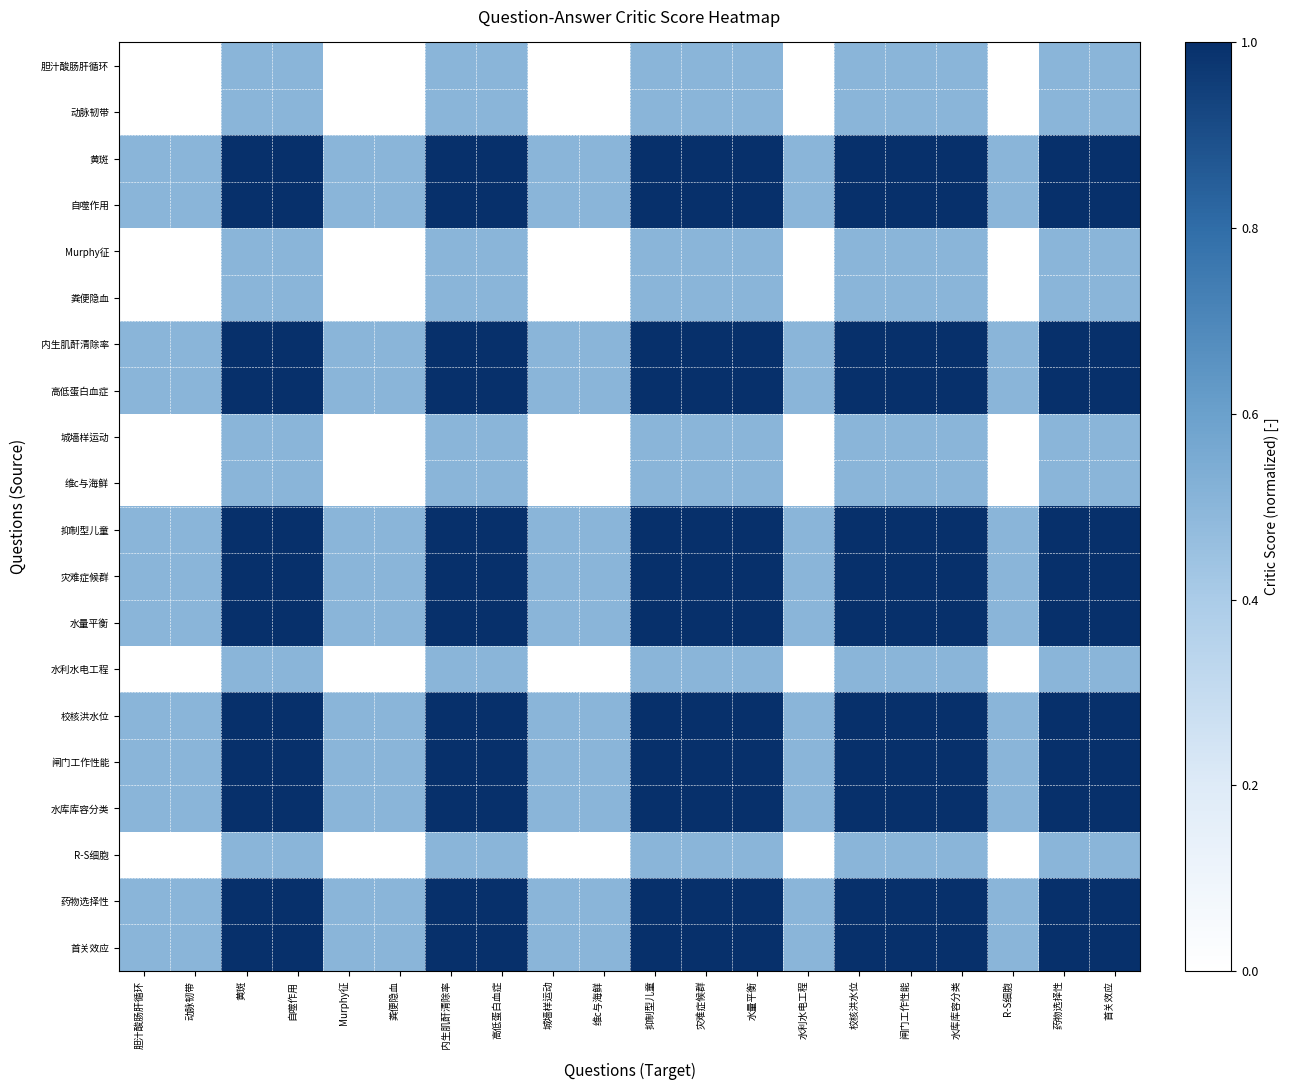

Reading left to right, what are all the values shown in this chart?

胆汁酸肠肝循环: 胆汁酸肠肝循环=0.0	动脉韧带=0.0	黄斑=0.5	自噬作用=0.5	Murphy征=0.0	粪便隐血=0.0	内生肌酐清除率=0.5	高低蛋白血症=0.5	城墙样运动=0.0	维c与海鲜=0.0	抑制型儿童=0.5	灾难症候群=0.5	水量平衡=0.5	水利水电工程=0.0	校核洪水位=0.5	闸门工作性能=0.5	水库库容分类=0.5	R-S细胞=0.0	药物选择性=0.5	首关效应=0.5
动脉韧带: 胆汁酸肠肝循环=0.0	动脉韧带=0.0	黄斑=0.5	自噬作用=0.5	Murphy征=0.0	粪便隐血=0.0	内生肌酐清除率=0.5	高低蛋白血症=0.5	城墙样运动=0.0	维c与海鲜=0.0	抑制型儿童=0.5	灾难症候群=0.5	水量平衡=0.5	水利水电工程=0.0	校核洪水位=0.5	闸门工作性能=0.5	水库库容分类=0.5	R-S细胞=0.0	药物选择性=0.5	首关效应=0.5
黄斑: 胆汁酸肠肝循环=0.5	动脉韧带=0.5	黄斑=1.0	自噬作用=1.0	Murphy征=0.5	粪便隐血=0.5	内生肌酐清除率=1.0	高低蛋白血症=1.0	城墙样运动=0.5	维c与海鲜=0.5	抑制型儿童=1.0	灾难症候群=1.0	水量平衡=1.0	水利水电工程=0.5	校核洪水位=1.0	闸门工作性能=1.0	水库库容分类=1.0	R-S细胞=0.5	药物选择性=1.0	首关效应=1.0
自噬作用: 胆汁酸肠肝循环=0.5	动脉韧带=0.5	黄斑=1.0	自噬作用=1.0	Murphy征=0.5	粪便隐血=0.5	内生肌酐清除率=1.0	高低蛋白血症=1.0	城墙样运动=0.5	维c与海鲜=0.5	抑制型儿童=1.0	灾难症候群=1.0	水量平衡=1.0	水利水电工程=0.5	校核洪水位=1.0	闸门工作性能=1.0	水库库容分类=1.0	R-S细胞=0.5	药物选择性=1.0	首关效应=1.0
Murphy征: 胆汁酸肠肝循环=0.0	动脉韧带=0.0	黄斑=0.5	自噬作用=0.5	Murphy征=0.0	粪便隐血=0.0	内生肌酐清除率=0.5	高低蛋白血症=0.5	城墙样运动=0.0	维c与海鲜=0.0	抑制型儿童=0.5	灾难症候群=0.5	水量平衡=0.5	水利水电工程=0.0	校核洪水位=0.5	闸门工作性能=0.5	水库库容分类=0.5	R-S细胞=0.0	药物选择性=0.5	首关效应=0.5
粪便隐血: 胆汁酸肠肝循环=0.0	动脉韧带=0.0	黄斑=0.5	自噬作用=0.5	Murphy征=0.0	粪便隐血=0.0	内生肌酐清除率=0.5	高低蛋白血症=0.5	城墙样运动=0.0	维c与海鲜=0.0	抑制型儿童=0.5	灾难症候群=0.5	水量平衡=0.5	水利水电工程=0.0	校核洪水位=0.5	闸门工作性能=0.5	水库库容分类=0.5	R-S细胞=0.0	药物选择性=0.5	首关效应=0.5
内生肌酐清除率: 胆汁酸肠肝循环=0.5	动脉韧带=0.5	黄斑=1.0	自噬作用=1.0	Murphy征=0.5	粪便隐血=0.5	内生肌酐清除率=1.0	高低蛋白血症=1.0	城墙样运动=0.5	维c与海鲜=0.5	抑制型儿童=1.0	灾难症候群=1.0	水量平衡=1.0	水利水电工程=0.5	校核洪水位=1.0	闸门工作性能=1.0	水库库容分类=1.0	R-S细胞=0.5	药物选择性=1.0	首关效应=1.0
高低蛋白血症: 胆汁酸肠肝循环=0.5	动脉韧带=0.5	黄斑=1.0	自噬作用=1.0	Murphy征=0.5	粪便隐血=0.5	内生肌酐清除率=1.0	高低蛋白血症=1.0	城墙样运动=0.5	维c与海鲜=0.5	抑制型儿童=1.0	灾难症候群=1.0	水量平衡=1.0	水利水电工程=0.5	校核洪水位=1.0	闸门工作性能=1.0	水库库容分类=1.0	R-S细胞=0.5	药物选择性=1.0	首关效应=1.0
城墙样运动: 胆汁酸肠肝循环=0.0	动脉韧带=0.0	黄斑=0.5	自噬作用=0.5	Murphy征=0.0	粪便隐血=0.0	内生肌酐清除率=0.5	高低蛋白血症=0.5	城墙样运动=0.0	维c与海鲜=0.0	抑制型儿童=0.5	灾难症候群=0.5	水量平衡=0.5	水利水电工程=0.0	校核洪水位=0.5	闸门工作性能=0.5	水库库容分类=0.5	R-S细胞=0.0	药物选择性=0.5	首关效应=0.5
维c与海鲜: 胆汁酸肠肝循环=0.0	动脉韧带=0.0	黄斑=0.5	自噬作用=0.5	Murphy征=0.0	粪便隐血=0.0	内生肌酐清除率=0.5	高低蛋白血症=0.5	城墙样运动=0.0	维c与海鲜=0.0	抑制型儿童=0.5	灾难症候群=0.5	水量平衡=0.5	水利水电工程=0.0	校核洪水位=0.5	闸门工作性能=0.5	水库库容分类=0.5	R-S细胞=0.0	药物选择性=0.5	首关效应=0.5
抑制型儿童: 胆汁酸肠肝循环=0.5	动脉韧带=0.5	黄斑=1.0	自噬作用=1.0	Murphy征=0.5	粪便隐血=0.5	内生肌酐清除率=1.0	高低蛋白血症=1.0	城墙样运动=0.5	维c与海鲜=0.5	抑制型儿童=1.0	灾难症候群=1.0	水量平衡=1.0	水利水电工程=0.5	校核洪水位=1.0	闸门工作性能=1.0	水库库容分类=1.0	R-S细胞=0.5	药物选择性=1.0	首关效应=1.0
灾难症候群: 胆汁酸肠肝循环=0.5	动脉韧带=0.5	黄斑=1.0	自噬作用=1.0	Murphy征=0.5	粪便隐血=0.5	内生肌酐清除率=1.0	高低蛋白血症=1.0	城墙样运动=0.5	维c与海鲜=0.5	抑制型儿童=1.0	灾难症候群=1.0	水量平衡=1.0	水利水电工程=0.5	校核洪水位=1.0	闸门工作性能=1.0	水库库容分类=1.0	R-S细胞=0.5	药物选择性=1.0	首关效应=1.0
水量平衡: 胆汁酸肠肝循环=0.5	动脉韧带=0.5	黄斑=1.0	自噬作用=1.0	Murphy征=0.5	粪便隐血=0.5	内生肌酐清除率=1.0	高低蛋白血症=1.0	城墙样运动=0.5	维c与海鲜=0.5	抑制型儿童=1.0	灾难症候群=1.0	水量平衡=1.0	水利水电工程=0.5	校核洪水位=1.0	闸门工作性能=1.0	水库库容分类=1.0	R-S细胞=0.5	药物选择性=1.0	首关效应=1.0
水利水电工程: 胆汁酸肠肝循环=0.0	动脉韧带=0.0	黄斑=0.5	自噬作用=0.5	Murphy征=0.0	粪便隐血=0.0	内生肌酐清除率=0.5	高低蛋白血症=0.5	城墙样运动=0.0	维c与海鲜=0.0	抑制型儿童=0.5	灾难症候群=0.5	水量平衡=0.5	水利水电工程=0.0	校核洪水位=0.5	闸门工作性能=0.5	水库库容分类=0.5	R-S细胞=0.0	药物选择性=0.5	首关效应=0.5
校核洪水位: 胆汁酸肠肝循环=0.5	动脉韧带=0.5	黄斑=1.0	自噬作用=1.0	Murphy征=0.5	粪便隐血=0.5	内生肌酐清除率=1.0	高低蛋白血症=1.0	城墙样运动=0.5	维c与海鲜=0.5	抑制型儿童=1.0	灾难症候群=1.0	水量平衡=1.0	水利水电工程=0.5	校核洪水位=1.0	闸门工作性能=1.0	水库库容分类=1.0	R-S细胞=0.5	药物选择性=1.0	首关效应=1.0
闸门工作性能: 胆汁酸肠肝循环=0.5	动脉韧带=0.5	黄斑=1.0	自噬作用=1.0	Murphy征=0.5	粪便隐血=0.5	内生肌酐清除率=1.0	高低蛋白血症=1.0	城墙样运动=0.5	维c与海鲜=0.5	抑制型儿童=1.0	灾难症候群=1.0	水量平衡=1.0	水利水电工程=0.5	校核洪水位=1.0	闸门工作性能=1.0	水库库容分类=1.0	R-S细胞=0.5	药物选择性=1.0	首关效应=1.0
水库库容分类: 胆汁酸肠肝循环=0.5	动脉韧带=0.5	黄斑=1.0	自噬作用=1.0	Murphy征=0.5	粪便隐血=0.5	内生肌酐清除率=1.0	高低蛋白血症=1.0	城墙样运动=0.5	维c与海鲜=0.5	抑制型儿童=1.0	灾难症候群=1.0	水量平衡=1.0	水利水电工程=0.5	校核洪水位=1.0	闸门工作性能=1.0	水库库容分类=1.0	R-S细胞=0.5	药物选择性=1.0	首关效应=1.0
R-S细胞: 胆汁酸肠肝循环=0.0	动脉韧带=0.0	黄斑=0.5	自噬作用=0.5	Murphy征=0.0	粪便隐血=0.0	内生肌酐清除率=0.5	高低蛋白血症=0.5	城墙样运动=0.0	维c与海鲜=0.0	抑制型儿童=0.5	灾难症候群=0.5	水量平衡=0.5	水利水电工程=0.0	校核洪水位=0.5	闸门工作性能=0.5	水库库容分类=0.5	R-S细胞=0.0	药物选择性=0.5	首关效应=0.5
药物选择性: 胆汁酸肠肝循环=0.5	动脉韧带=0.5	黄斑=1.0	自噬作用=1.0	Murphy征=0.5	粪便隐血=0.5	内生肌酐清除率=1.0	高低蛋白血症=1.0	城墙样运动=0.5	维c与海鲜=0.5	抑制型儿童=1.0	灾难症候群=1.0	水量平衡=1.0	水利水电工程=0.5	校核洪水位=1.0	闸门工作性能=1.0	水库库容分类=1.0	R-S细胞=0.5	药物选择性=1.0	首关效应=1.0
首关效应: 胆汁酸肠肝循环=0.5	动脉韧带=0.5	黄斑=1.0	自噬作用=1.0	Murphy征=0.5	粪便隐血=0.5	内生肌酐清除率=1.0	高低蛋白血症=1.0	城墙样运动=0.5	维c与海鲜=0.5	抑制型儿童=1.0	灾难症候群=1.0	水量平衡=1.0	水利水电工程=0.5	校核洪水位=1.0	闸门工作性能=1.0	水库库容分类=1.0	R-S细胞=0.5	药物选择性=1.0	首关效应=1.0